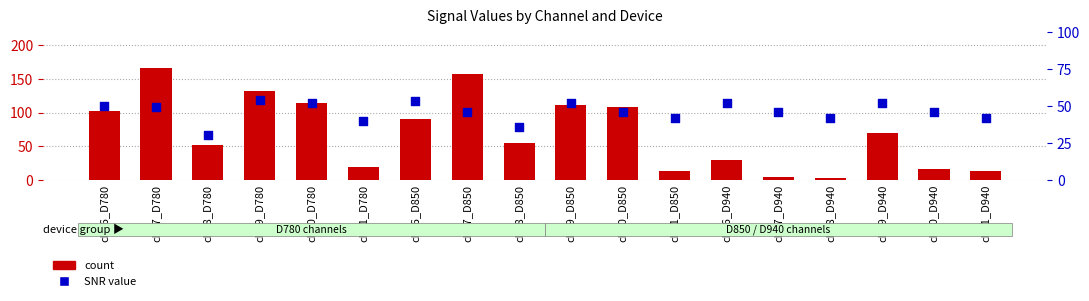

Which series contains the lowest Y value?

count